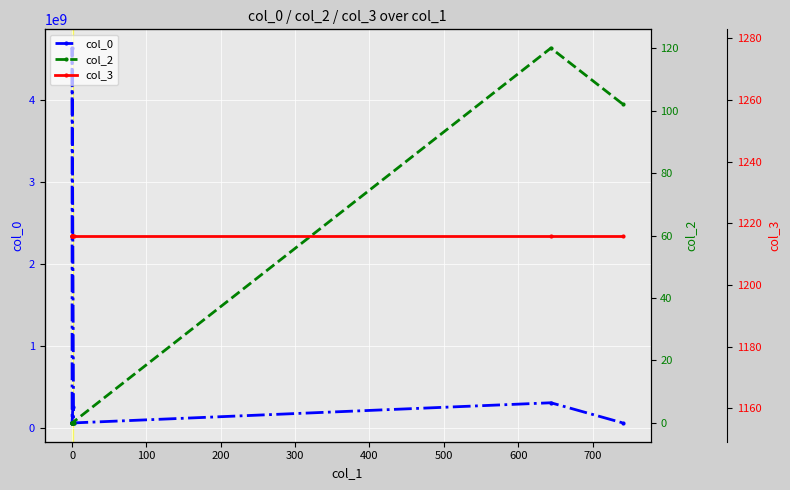

What is the difference between the maximum and minimum values in the col_0 series?

4571979572